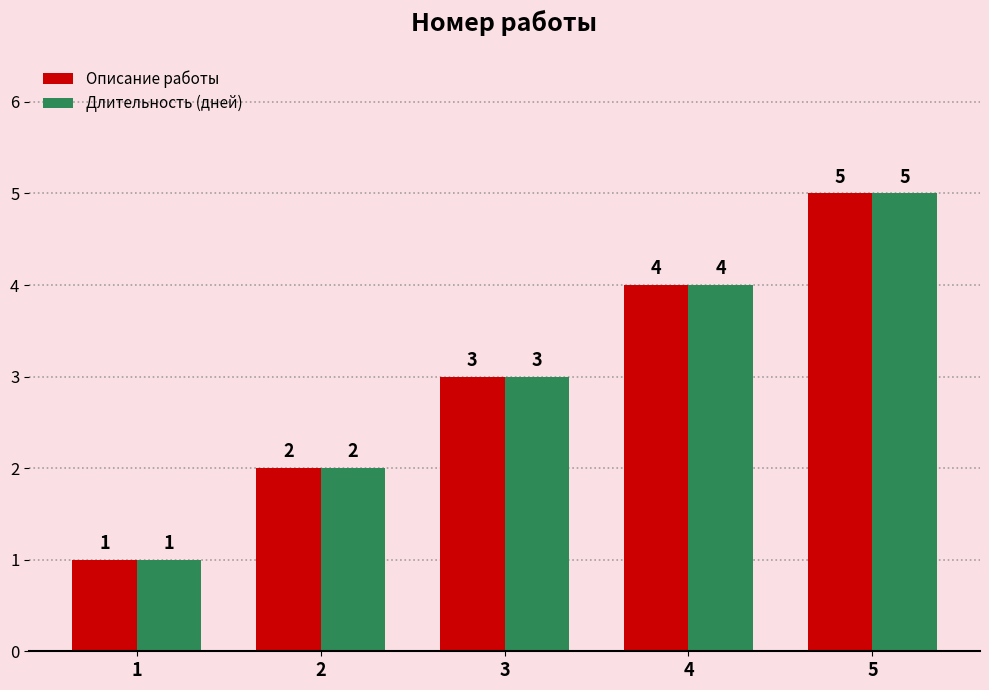

How many values in the Длительность (дней) series are below 3?

2